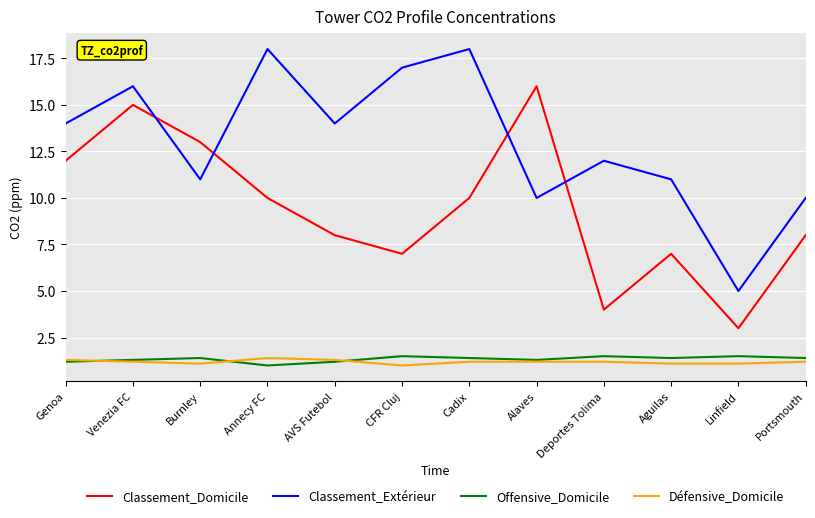

What is the difference between the highest and lowest values at Portsmouth?

8.8